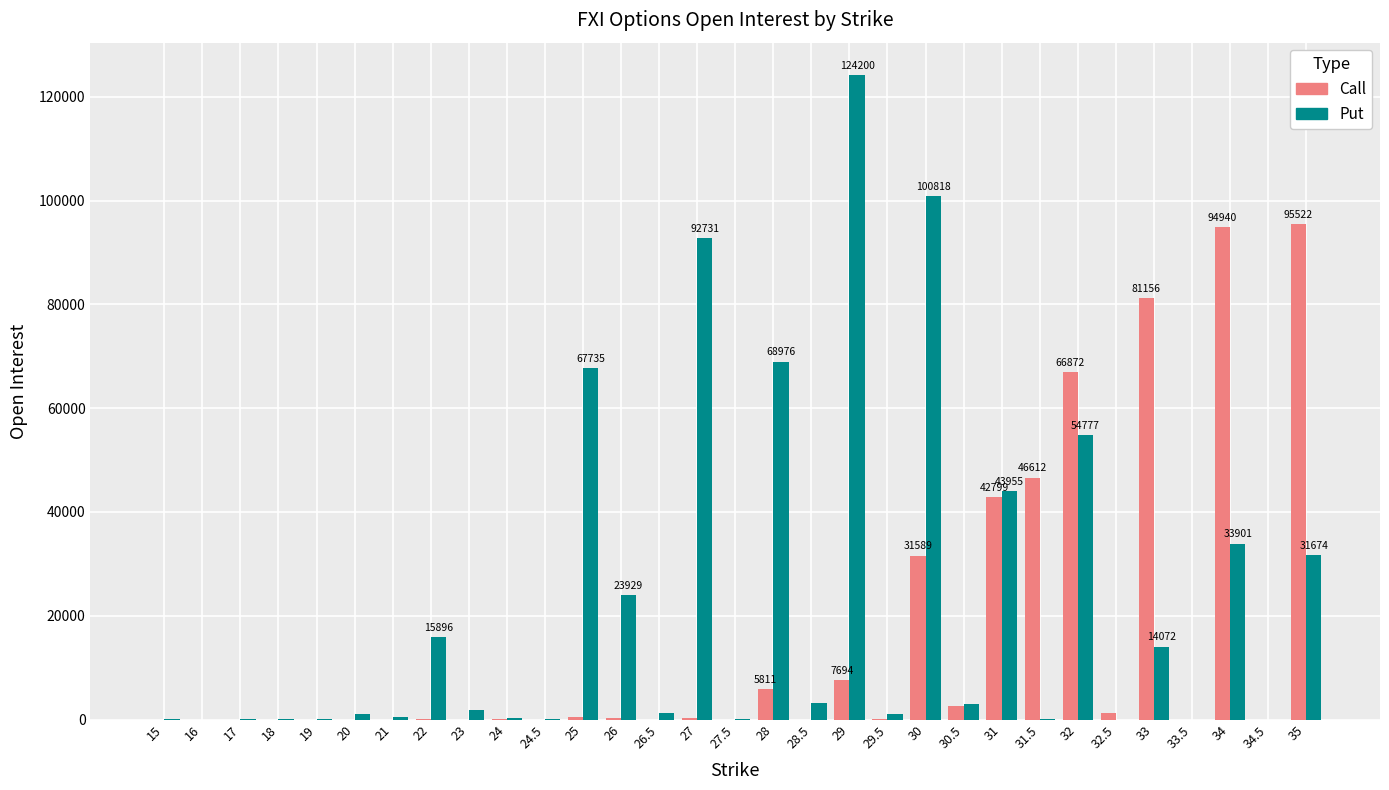

What is the greatest value displayed?

124200